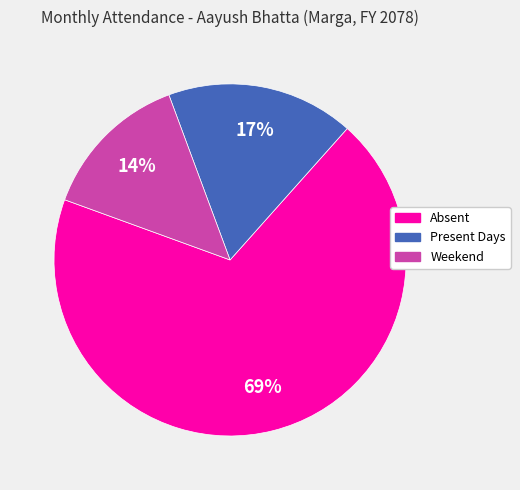

Count the number of slices in the pie.

3